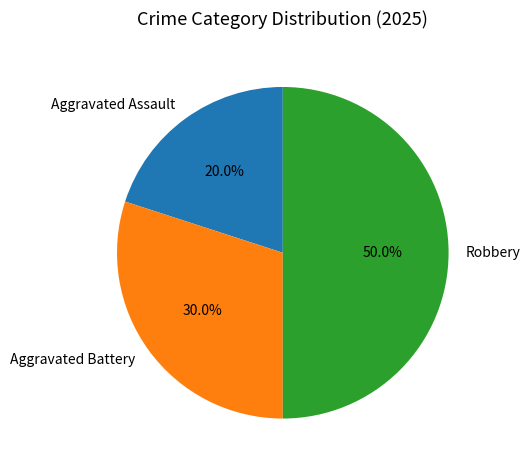

Approximately how many times larger is the value at Robbery compared to Aggravated Battery?

1.7